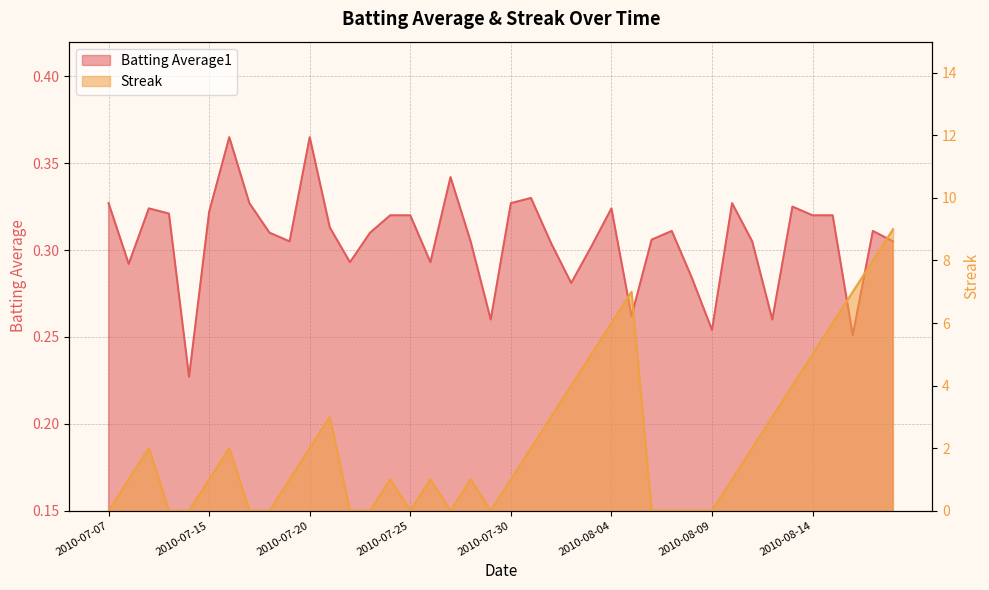

Reading left to right, transcribe all the data shown in this chart.

Batting Average1: 0.3	0.3	0.3	0.3	0.2	0.3	0.4	0.3	0.3	0.3	0.4	0.3	0.3	0.3	0.3	0.3	0.3	0.3	0.3	0.3	0.3	0.3	0.3	0.3	0.3	0.3	0.3	0.3	0.3	0.3	0.3	0.3	0.3	0.3	0.3	0.3	0.3	0.3	0.3	0.3
Streak: 0.0	1.0	2.0	0.0	0.0	1.0	2.0	0.0	0.0	1.0	2.0	3.0	0.0	0.0	1.0	0.0	1.0	0.0	1.0	0.0	1.0	2.0	3.0	4.0	5.0	6.0	7.0	0.0	0.0	0.0	0.0	1.0	2.0	3.0	4.0	5.0	6.0	7.0	8.0	9.0